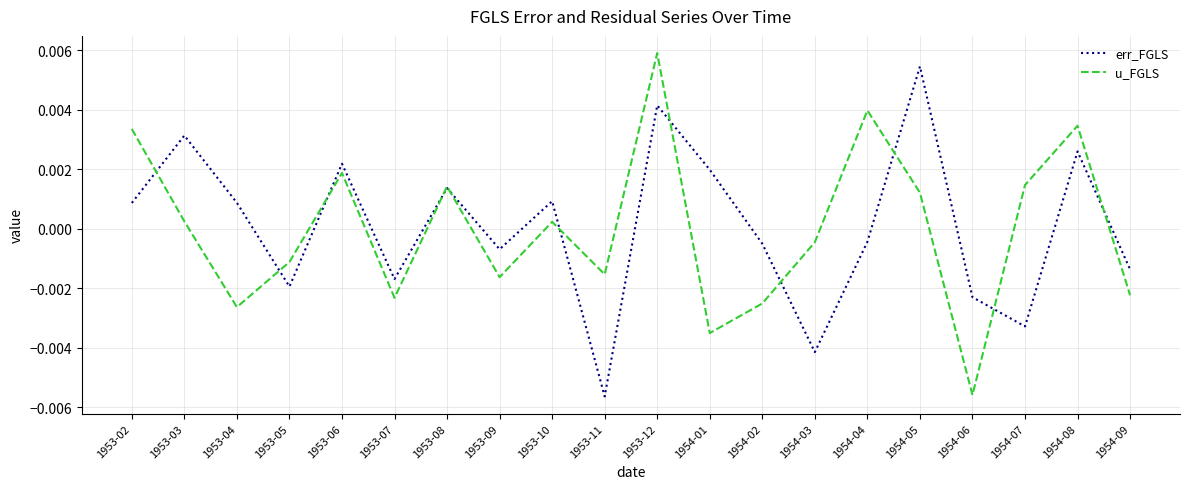

Which category has the lowest value in the u_FGLS series?

1954-06